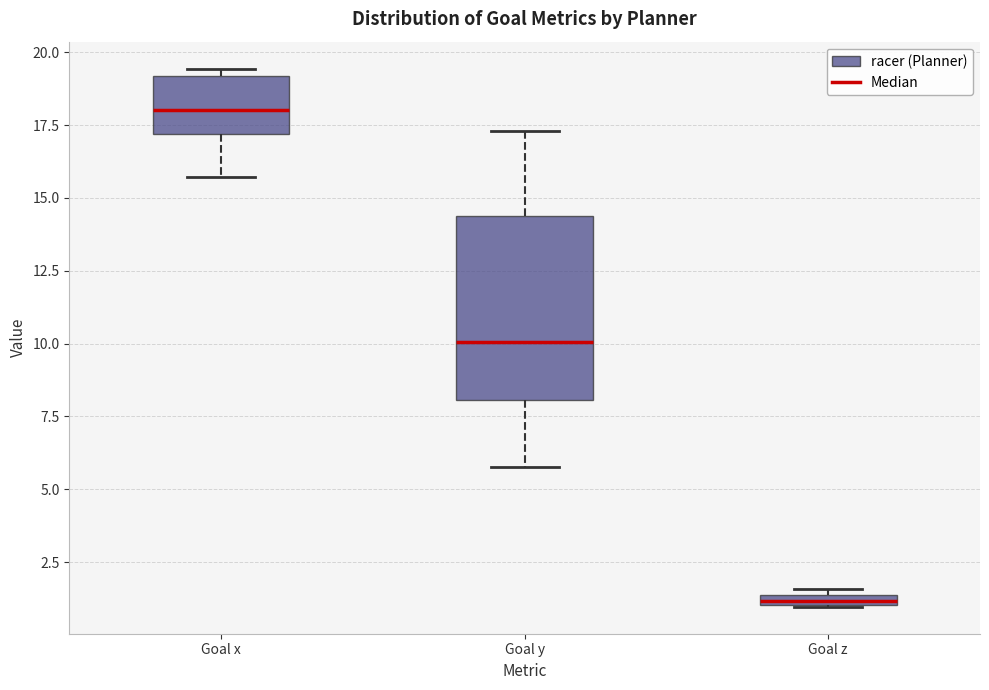

Which box is the tallest, from its lower edge to its upper edge?

Goal y